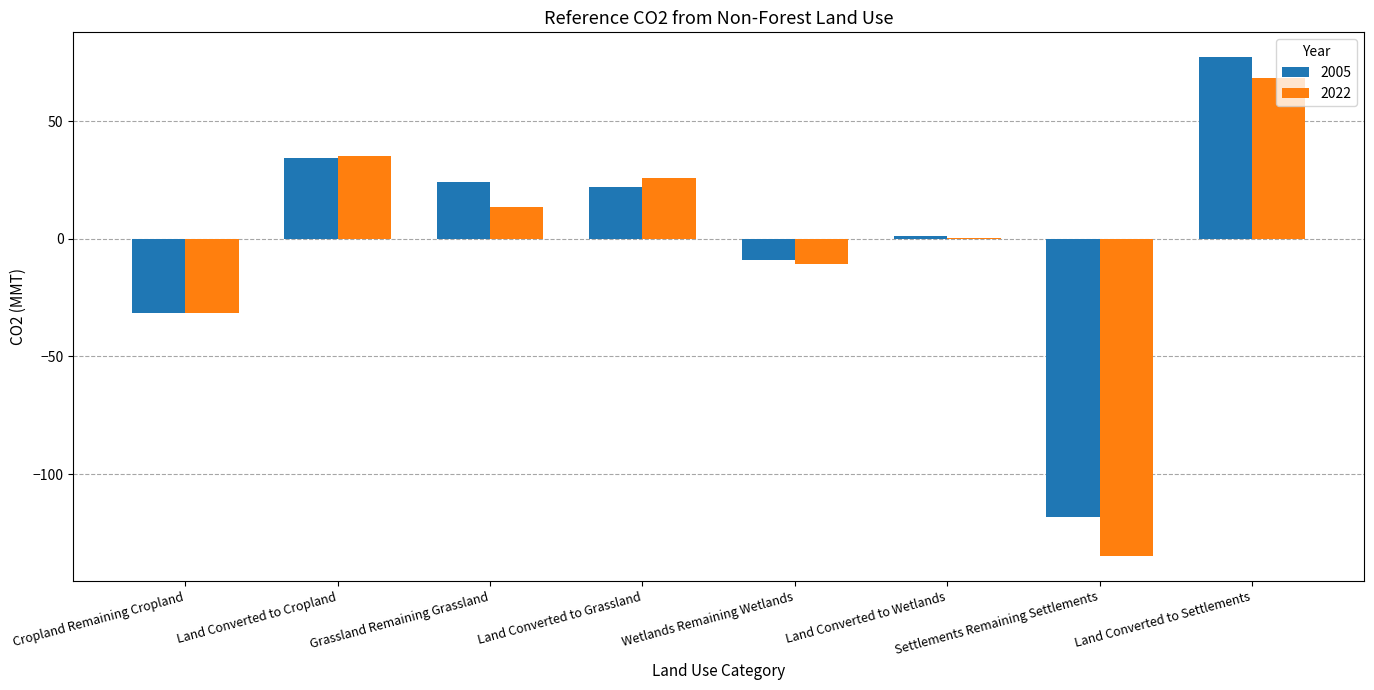

Reading right to left, transcribe all the data shown in this chart.

2005: 77.1	-118.3	1.1	-9.0	21.8	24.1	34.5	-31.6
2022: 68.2	-134.8	0.3	-10.6	25.6	13.4	35.1	-31.7